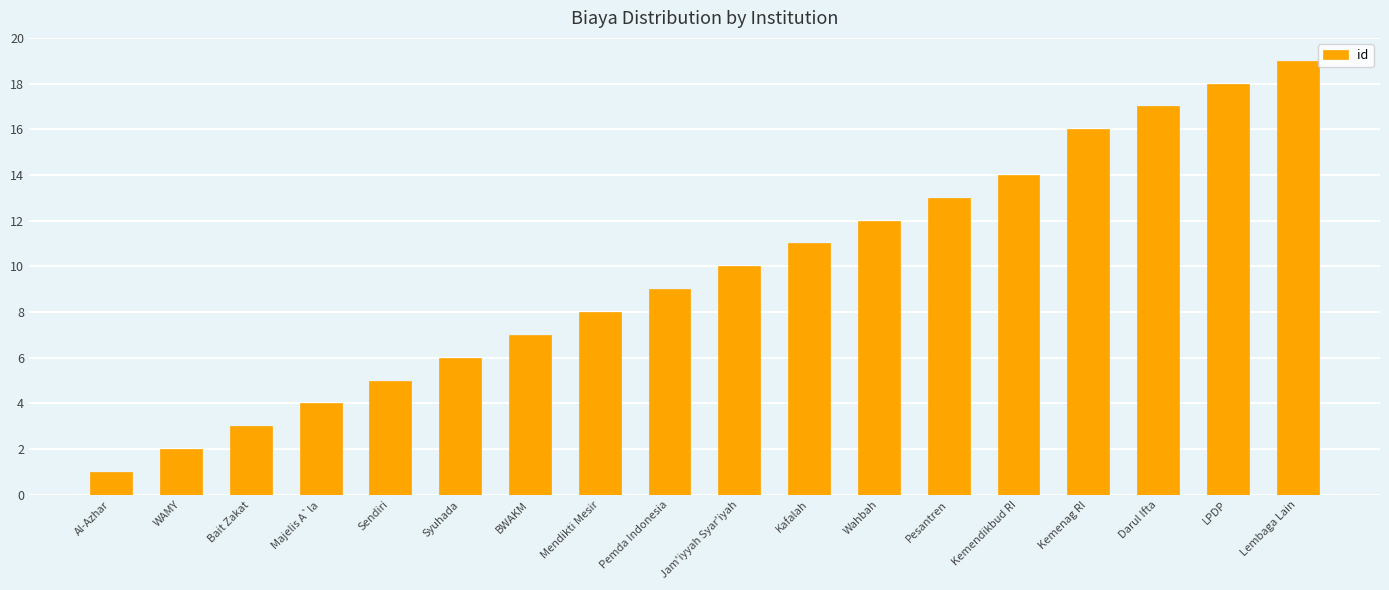

What is the change in value from Bait Zakat to Pesantren?

+10